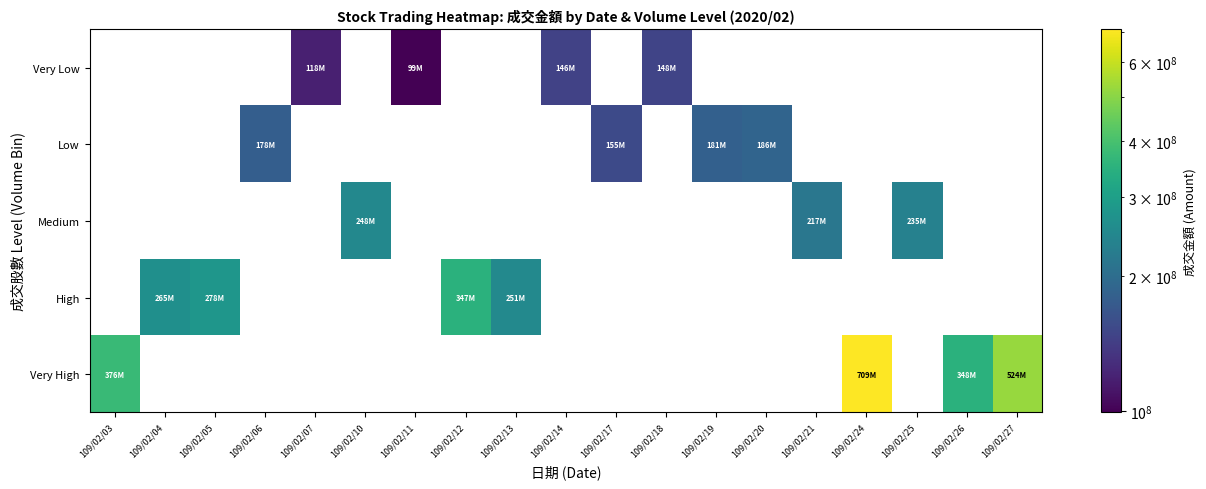

Reading left to right, transcribe all the data shown in this chart.

Very Low: 109/02/03=0	109/02/04=0	109/02/05=0	109/02/06=0	109/02/07=117671592	109/02/10=0	109/02/11=99196924	109/02/12=0	109/02/13=0	109/02/14=146244150	109/02/17=0	109/02/18=148104974	109/02/19=0	109/02/20=0	109/02/21=0	109/02/24=0	109/02/25=0	109/02/26=0	109/02/27=0
Low: 109/02/03=0	109/02/04=0	109/02/05=0	109/02/06=178285049	109/02/07=0	109/02/10=0	109/02/11=0	109/02/12=0	109/02/13=0	109/02/14=0	109/02/17=154601116	109/02/18=0	109/02/19=180774484	109/02/20=186469439	109/02/21=0	109/02/24=0	109/02/25=0	109/02/26=0	109/02/27=0
Medium: 109/02/03=0	109/02/04=0	109/02/05=0	109/02/06=0	109/02/07=0	109/02/10=247649425	109/02/11=0	109/02/12=0	109/02/13=0	109/02/14=0	109/02/17=0	109/02/18=0	109/02/19=0	109/02/20=0	109/02/21=216754037	109/02/24=0	109/02/25=235279100	109/02/26=0	109/02/27=0
High: 109/02/03=0	109/02/04=264664200	109/02/05=278172212	109/02/06=0	109/02/07=0	109/02/10=0	109/02/11=0	109/02/12=347342029	109/02/13=250844148	109/02/14=0	109/02/17=0	109/02/18=0	109/02/19=0	109/02/20=0	109/02/21=0	109/02/24=0	109/02/25=0	109/02/26=0	109/02/27=0
Very High: 109/02/03=375858938	109/02/04=0	109/02/05=0	109/02/06=0	109/02/07=0	109/02/10=0	109/02/11=0	109/02/12=0	109/02/13=0	109/02/14=0	109/02/17=0	109/02/18=0	109/02/19=0	109/02/20=0	109/02/21=0	109/02/24=708699539	109/02/25=0	109/02/26=348090584	109/02/27=523503756